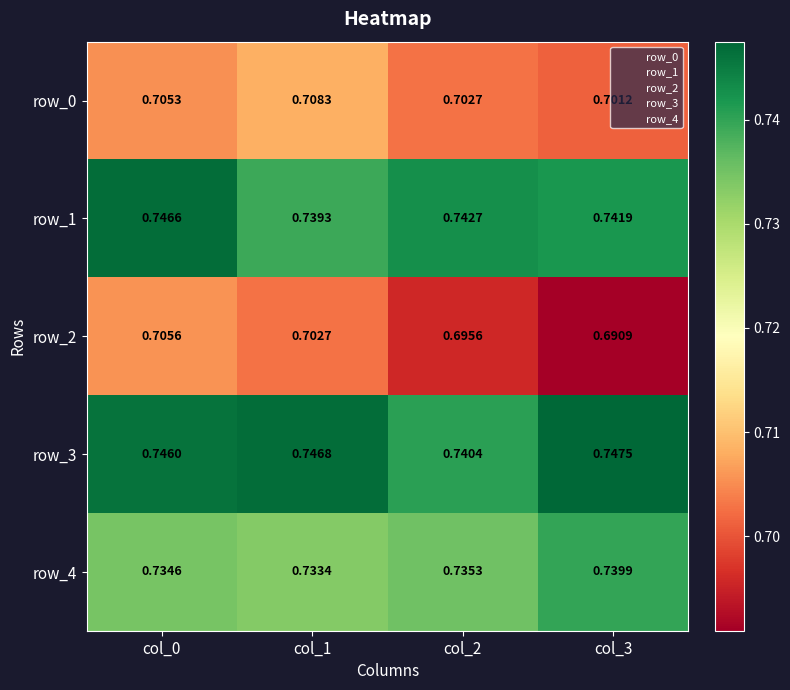

At which category is the sum across all series the highest?

col_0